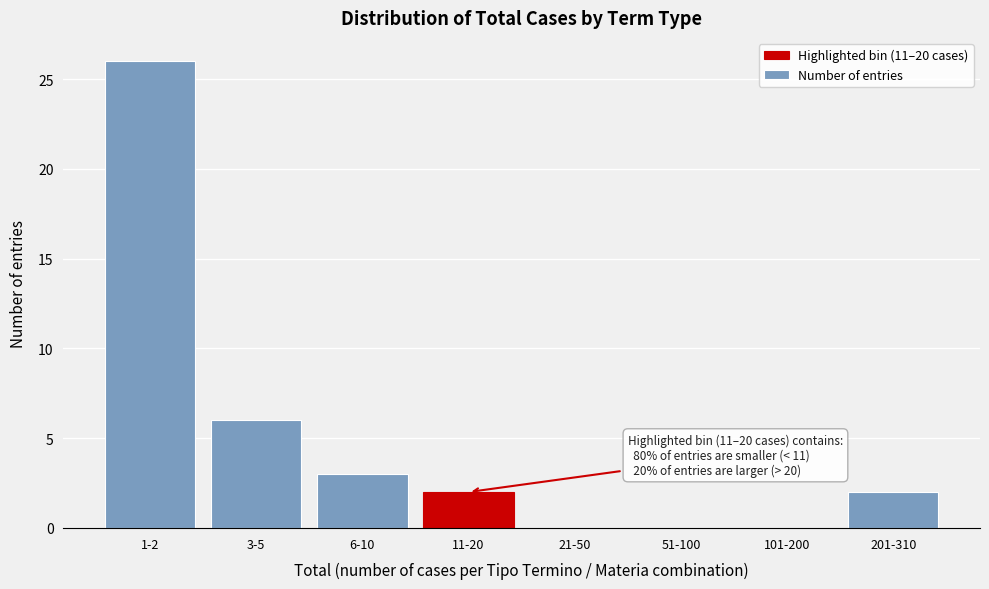

Reading left to right, extract all data points from this chart.

1-2=26	3-5=6	6-10=3	11-20=2	21-50=0	51-100=0	101-200=0	201-310=2